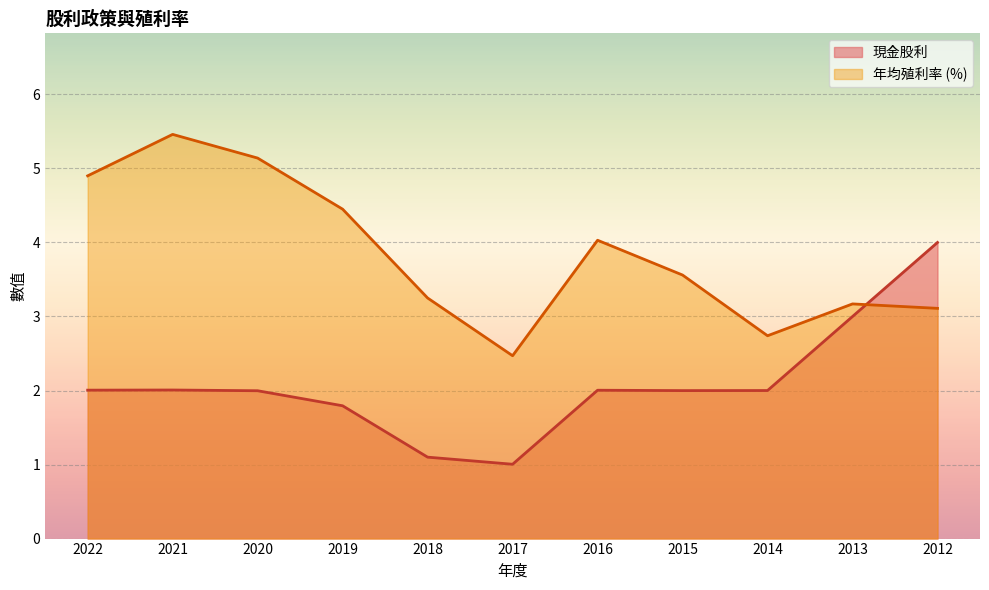

Reading left to right, transcribe all the data shown in this chart.

現金股利: 2022=2.0	2021=2.0	2020=2.0	2019=1.8	2018=1.1	2017=1.0	2016=2.0	2015=2.0	2014=2.0	2013=3.0	2012=4.0
年均殖利率: 2022=4.9	2021=5.5	2020=5.1	2019=4.5	2018=3.2	2017=2.5	2016=4.0	2015=3.6	2014=2.7	2013=3.2	2012=3.1